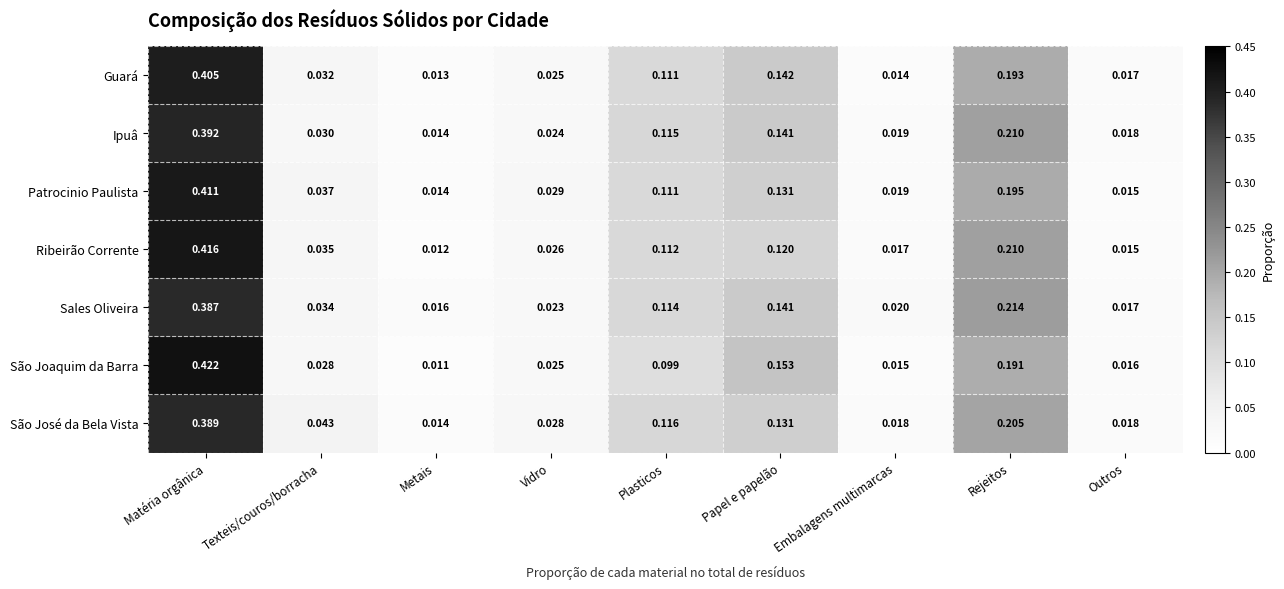

Which series changed the most between Texteis/couros/borracha and Papel e papelão?

São Joaquim da Barra